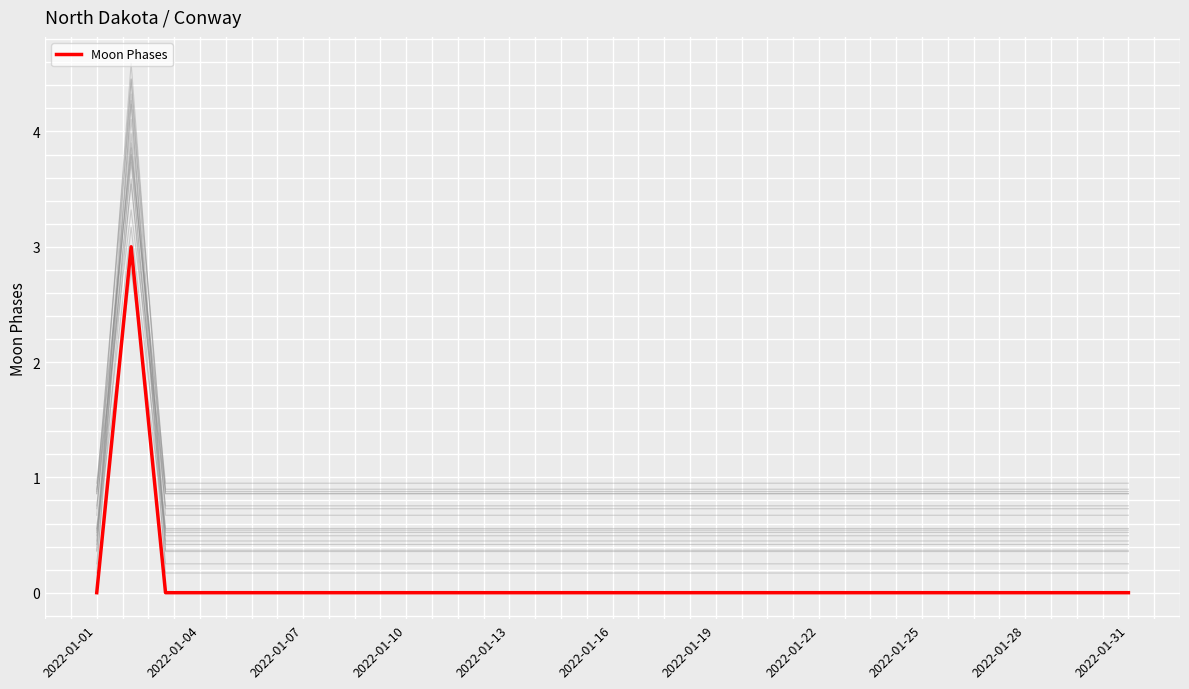

Is it true that Moon Phases equals 2 at 2022-01-01?

False